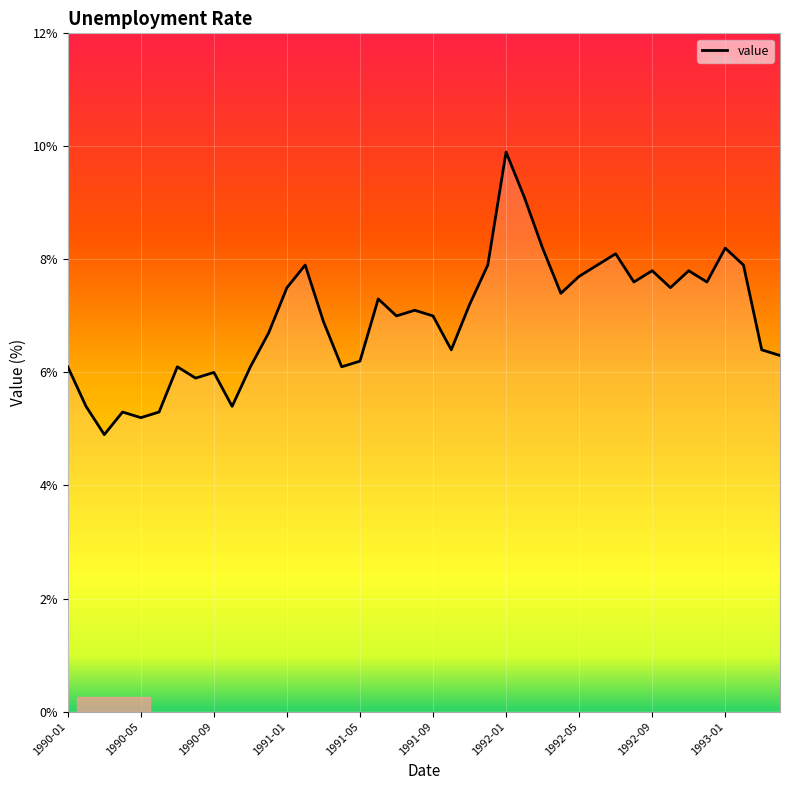

What is the value of the 9th point from the left?

6.0